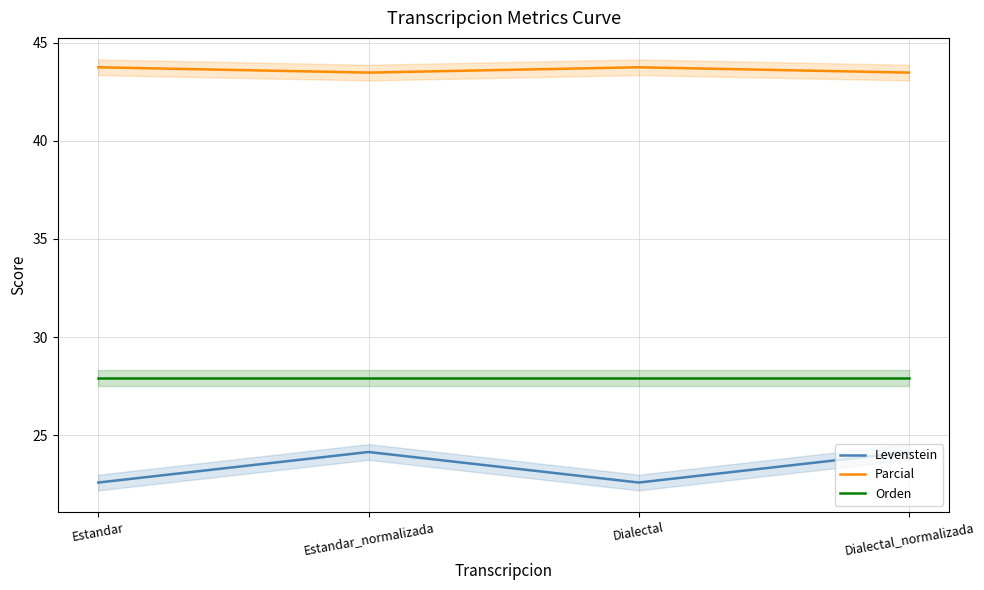

Reading left to right, transcribe all the data shown in this chart.

Levenstein: 22.6	24.1	22.6	24.1
Parcial: 43.8	43.5	43.8	43.5
Orden: 27.9	27.9	27.9	27.9